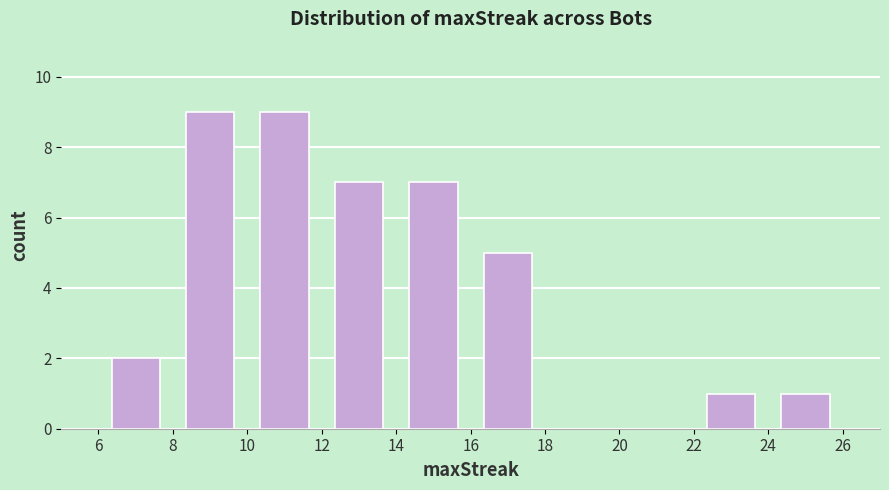

Reading left to right, transcribe this chart: for each bar, give the range it covers on the x-axis and its height. The values are not printed on the chart, so give them approximately, as read against the axis.

6 to 8: 2
8 to 10: 9
10 to 12: 9
12 to 14: 7
14 to 16: 7
16 to 18: 5
18 to 20: 0
20 to 22: 0
22 to 24: 1
24 to 26: 1